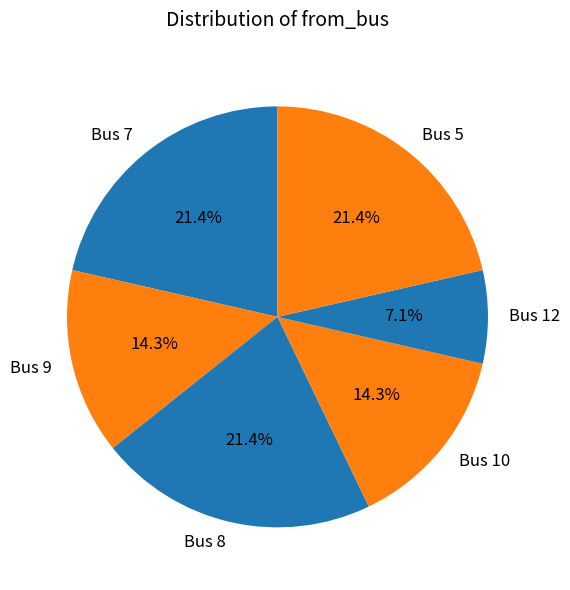

Is there any slice that represents more than half of the pie?

No